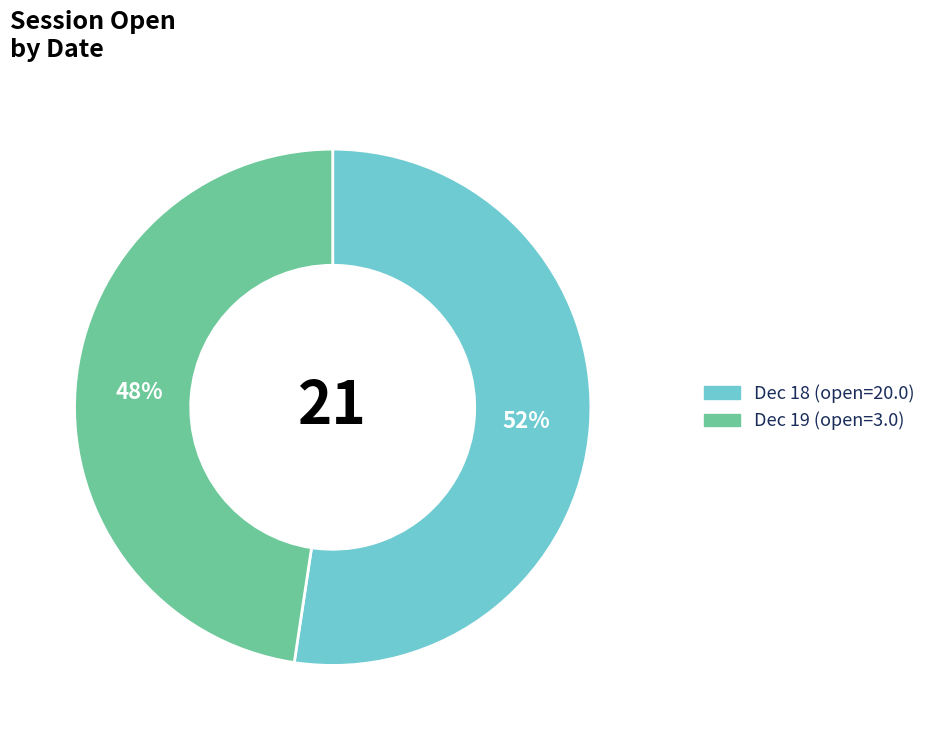

Approximately how many times larger is the value at Dec 18 (open=20.0) compared to Dec 19 (open=3.0)?

1.1